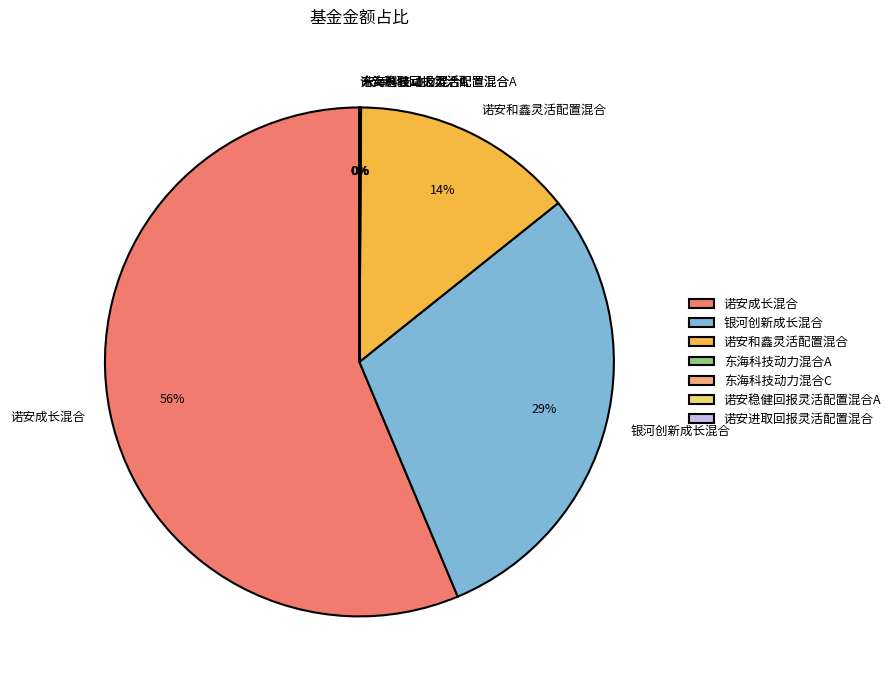

To the nearest percent, what is the average slice percentage?

14%